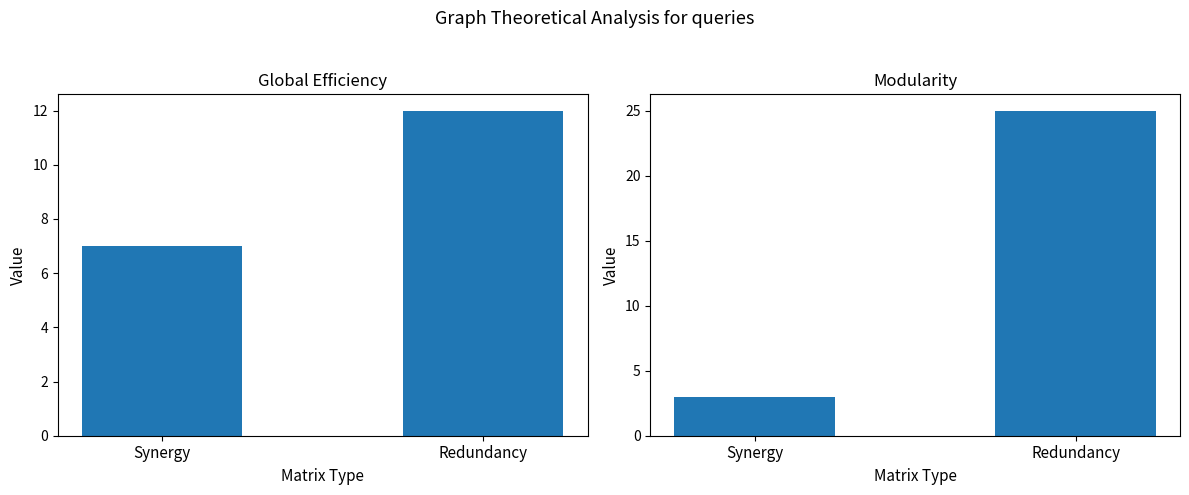

Which has a higher value, Redundancy or Synergy?

Redundancy